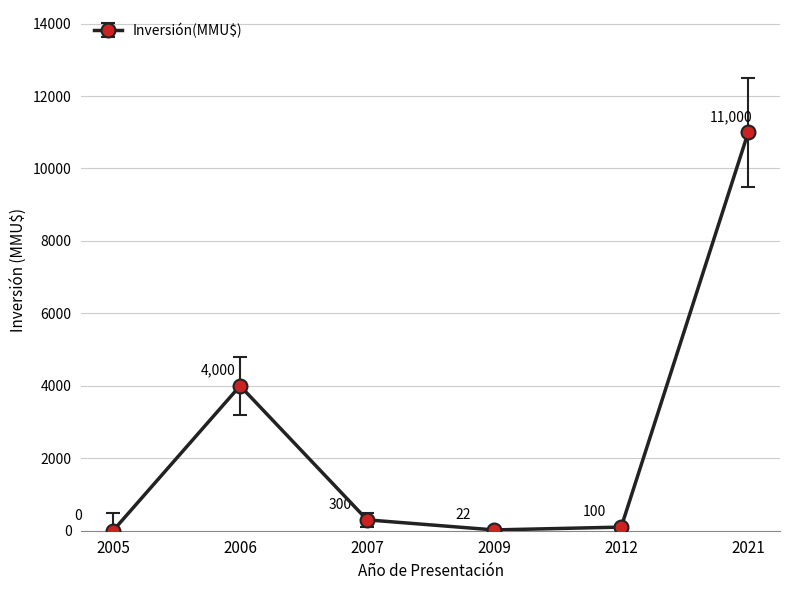

Read the value at 2012, to the nearest 10.

100